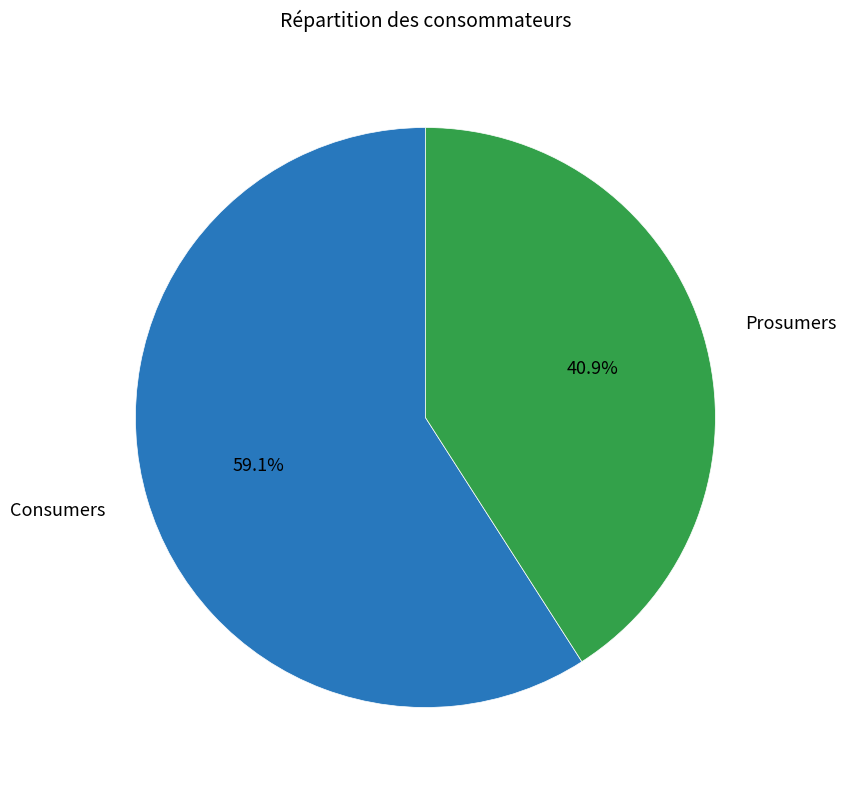

What percentage is the Consumers slice, to the nearest percent?

59%